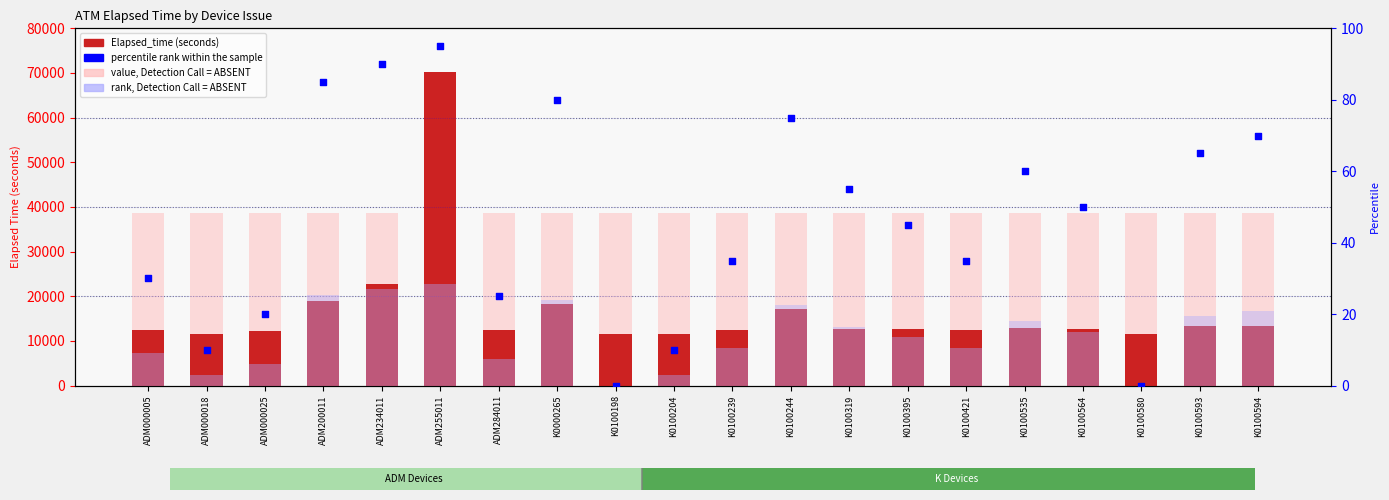

Which series has the largest total across all categories?

value, Detection Call = ABSENT